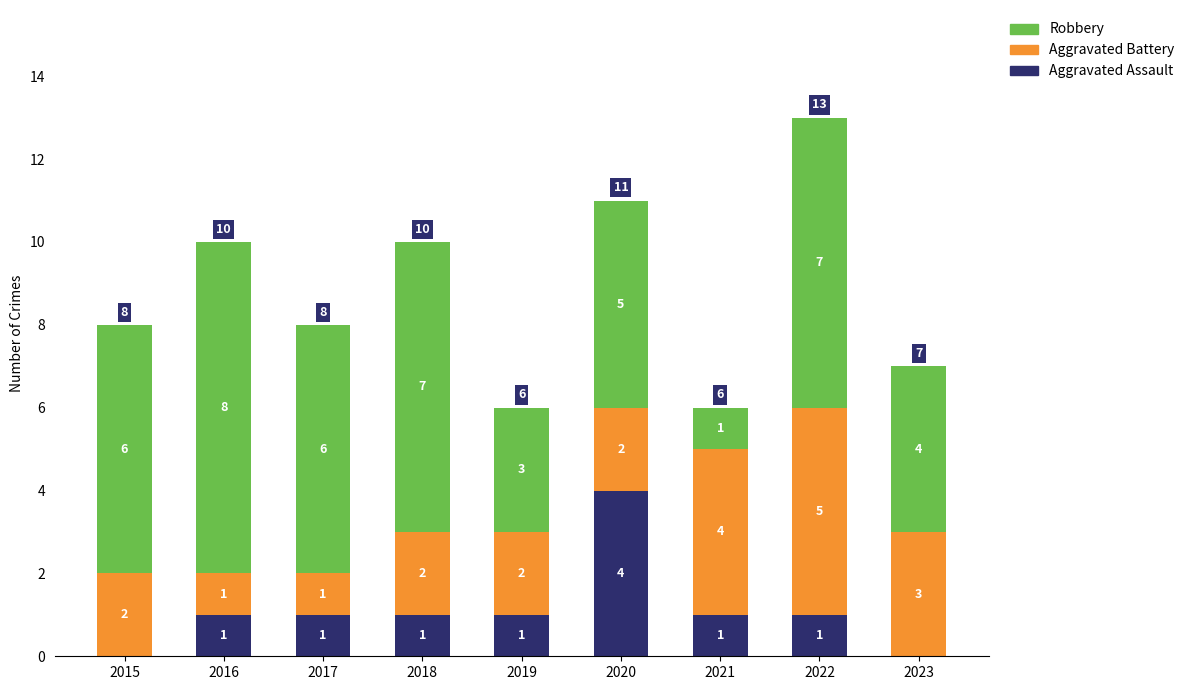

What is the maximum value for Aggravated Assault?

4